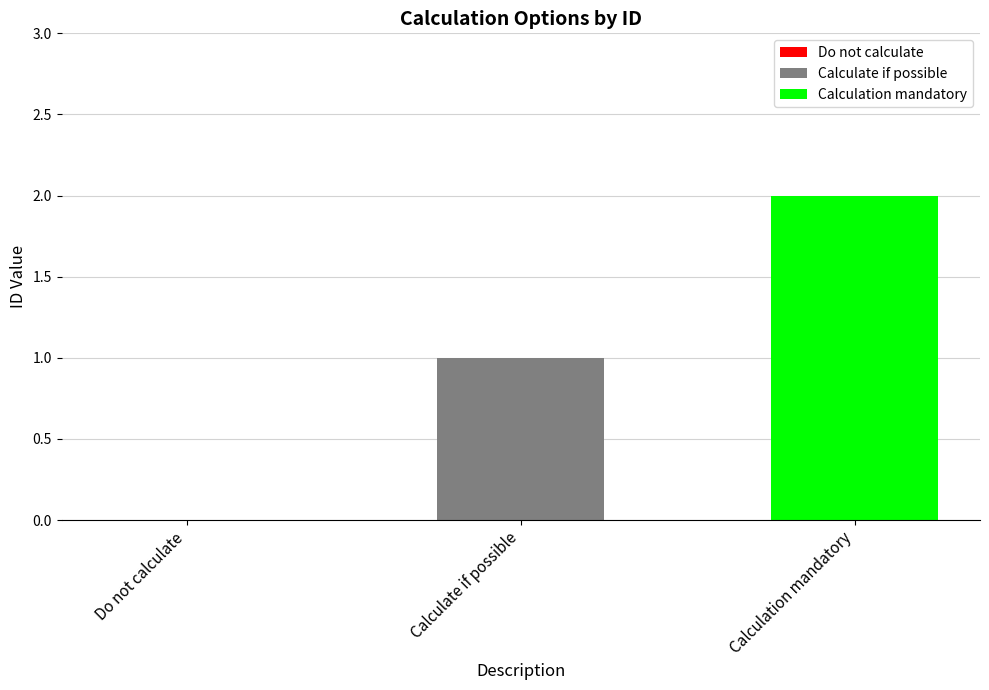

List the series in order of their overall mean, lowest first.

Calculate if possible, Calculation mandatory